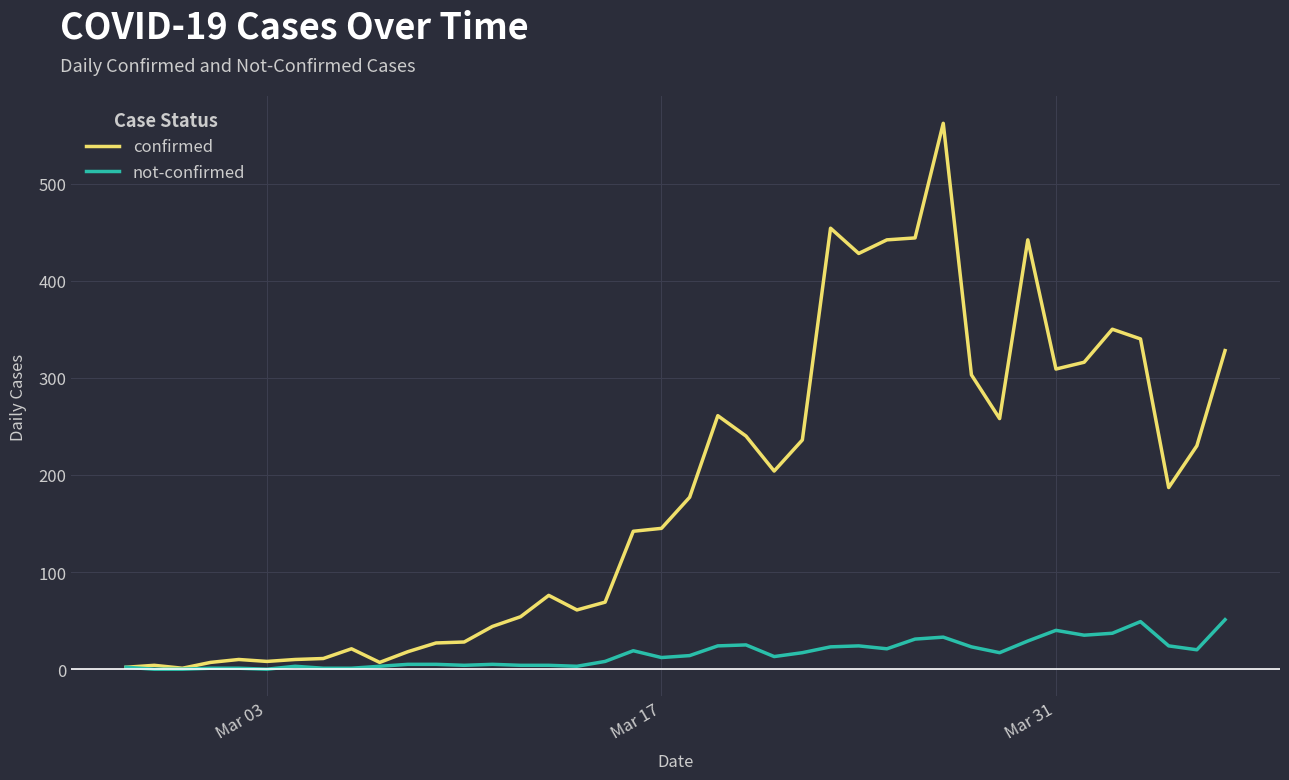

Rank the series by their maximum value, from lowest to highest.

not-confirmed, confirmed